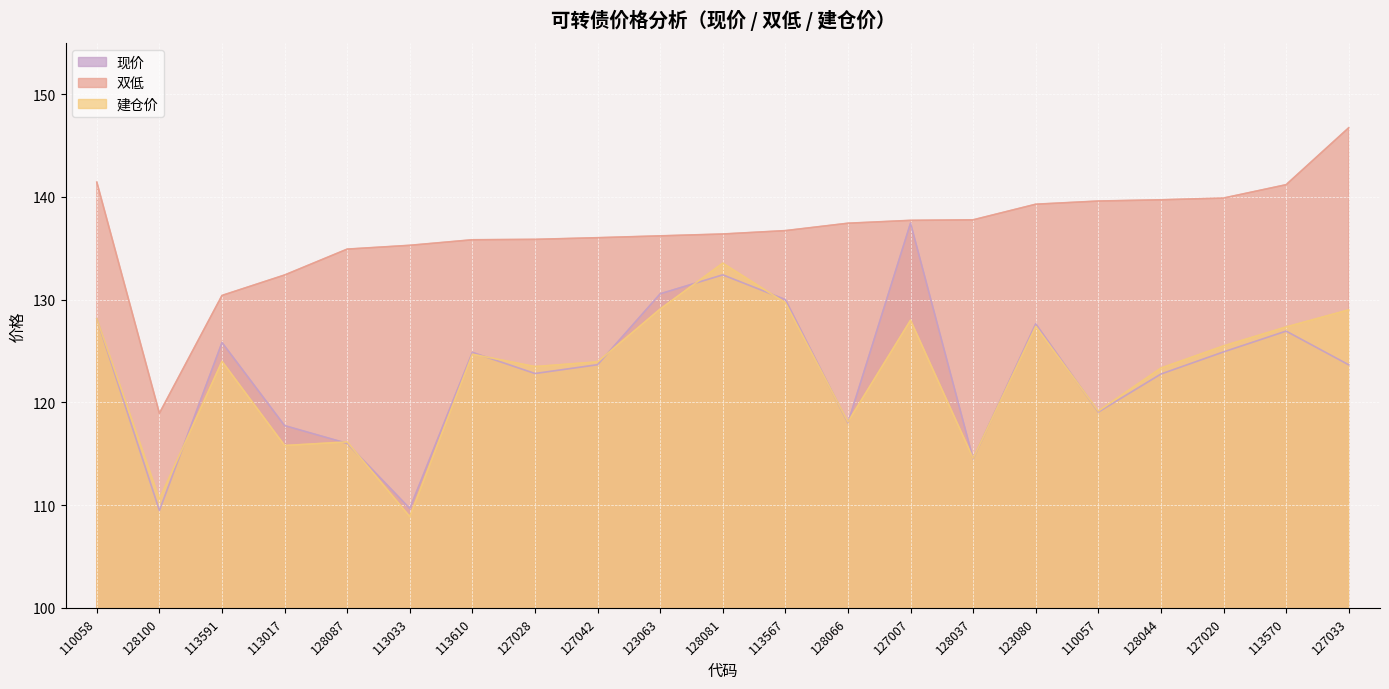

What is the total value across all series at 110058?

397.7